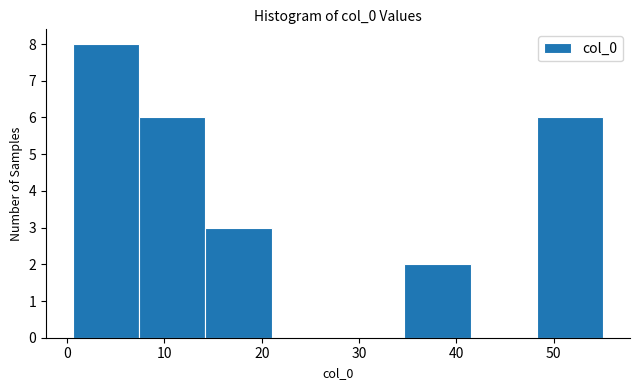

Reading left to right, list every bar in this chart as the range it spans on the x-axis followed by its height. Neither the bar edges nor the heights are printed on the chart, so give them approximately, as read against the axes.

1 to 7: 8
7 to 14: 6
14 to 21: 3
21 to 28: 0
28 to 35: 0
35 to 41: 2
41 to 48: 0
48 to 55: 6